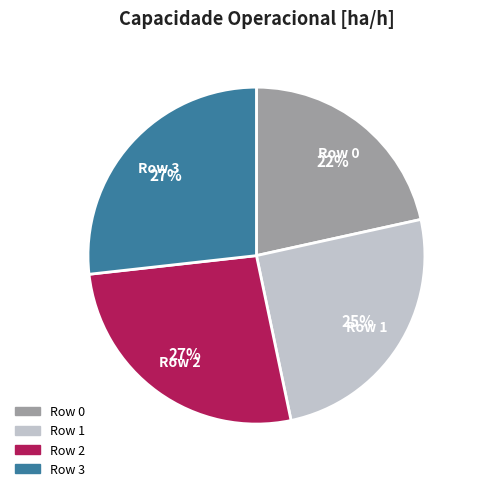

True or false: Row 3 accounts for 27% of the total.

True